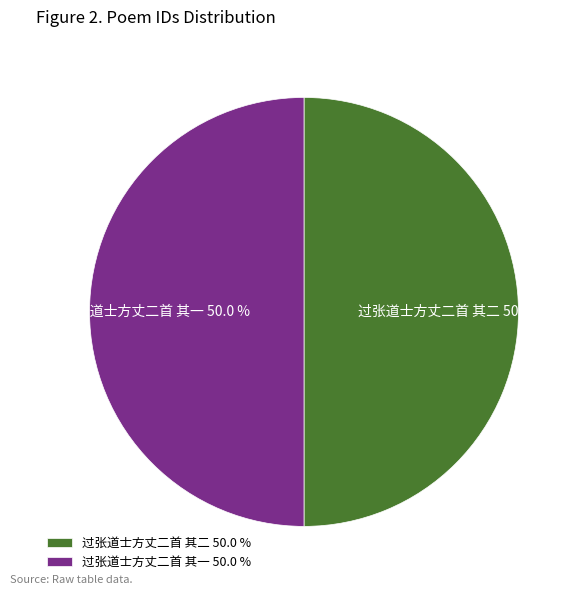

What is the ratio of the value at 过张道士方丈二首 其二 to the value at 过张道士方丈二首 其一?

1.0